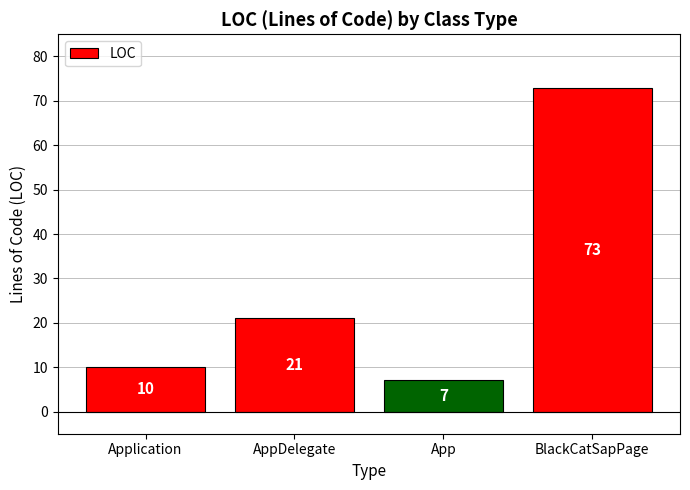

What is the sum of the values at App and Application?

17